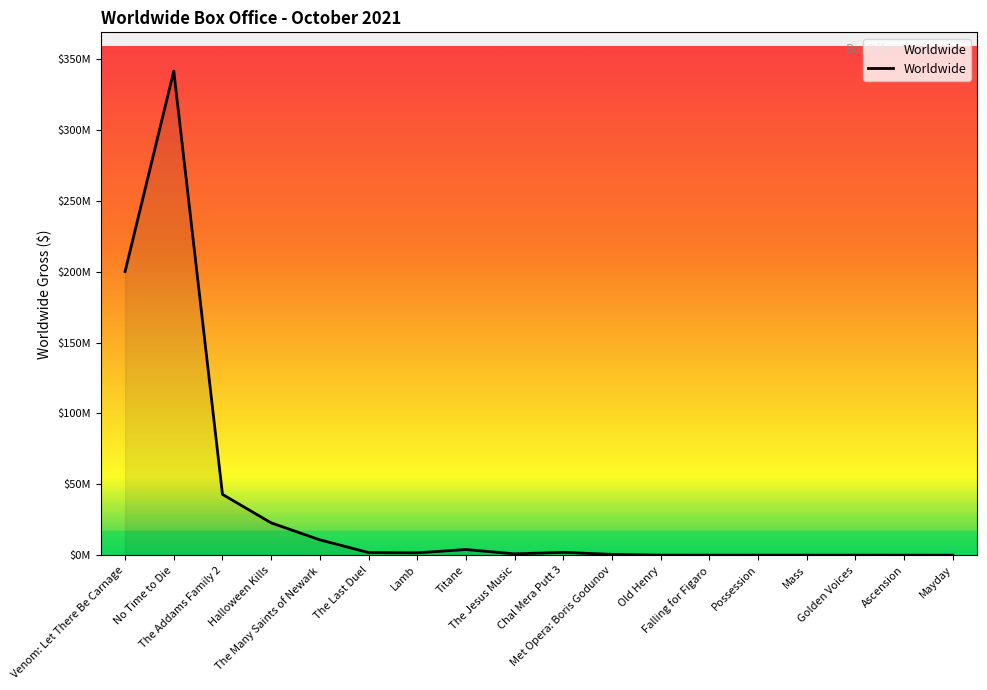

Count the number of values greater than 1668557.

8